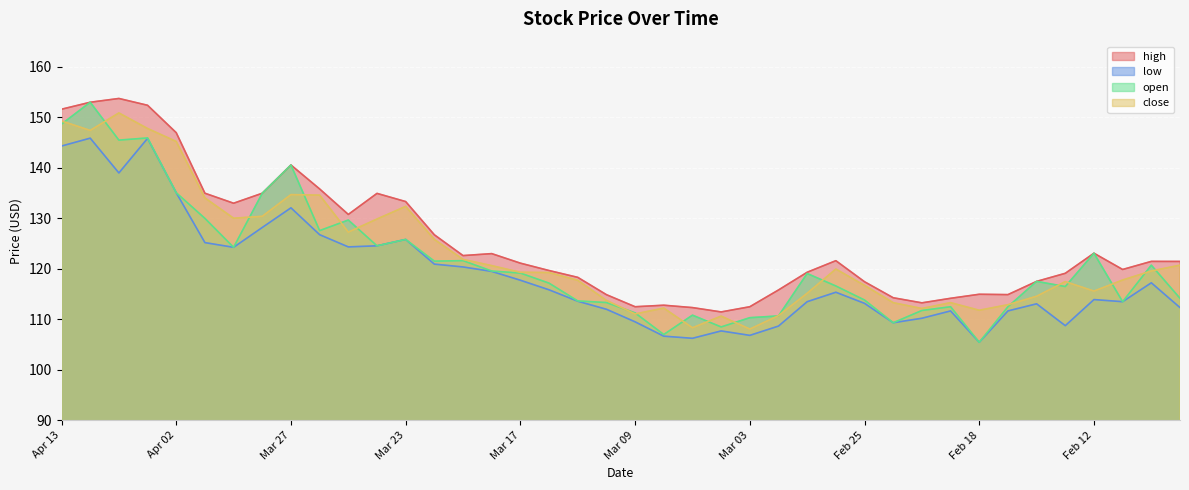

What is the average value of the open series?

121.4